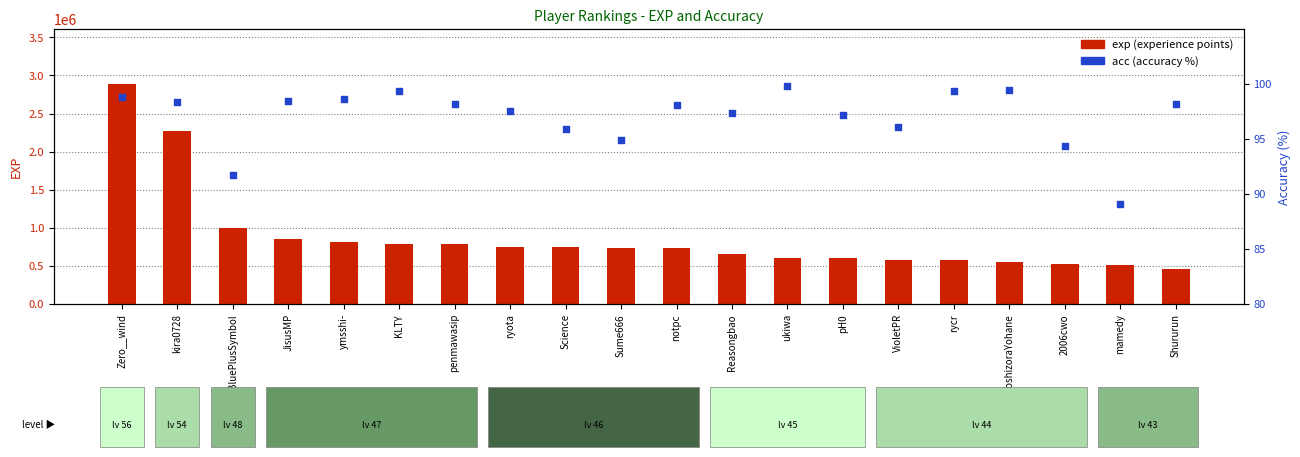

Which series has the widest spread of Y values?

exp (experience points)